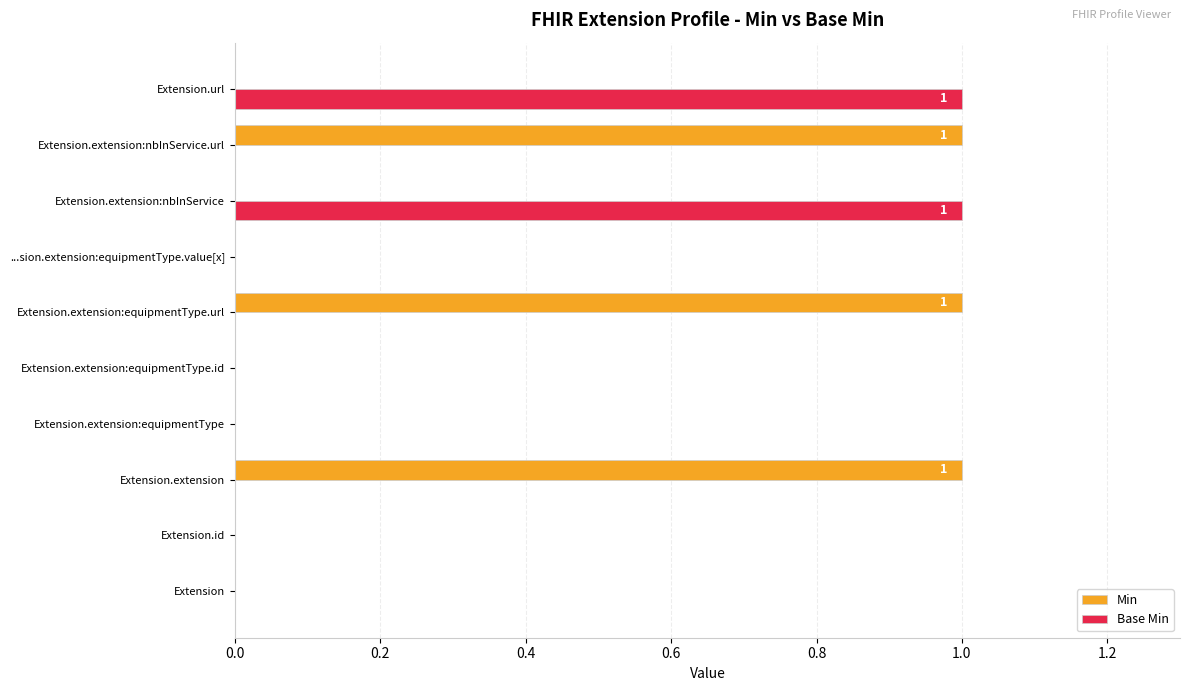

What is the sum of all Min values?

3